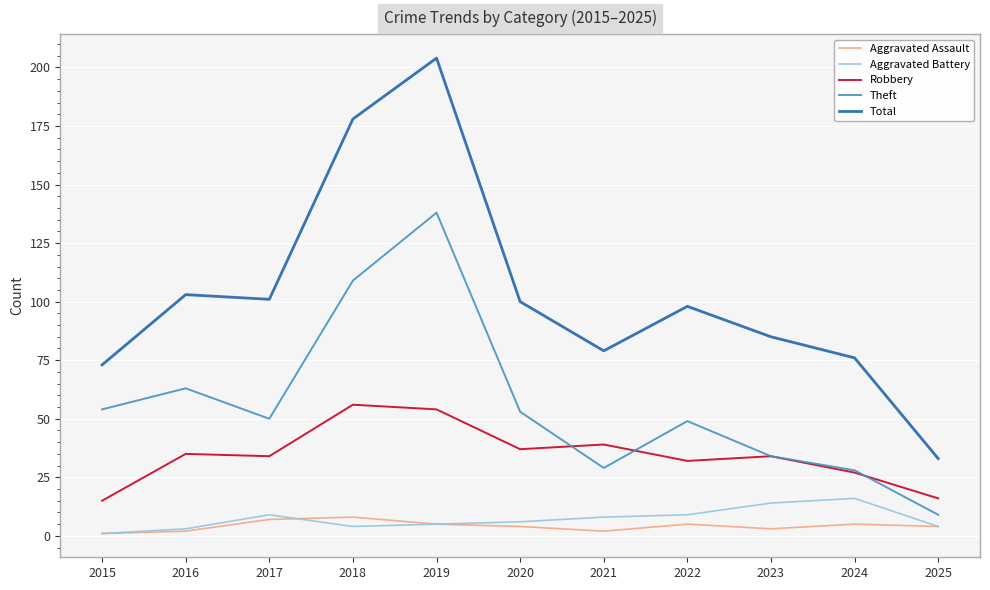

What is the difference between the second highest and minimum values in the Theft series?

100